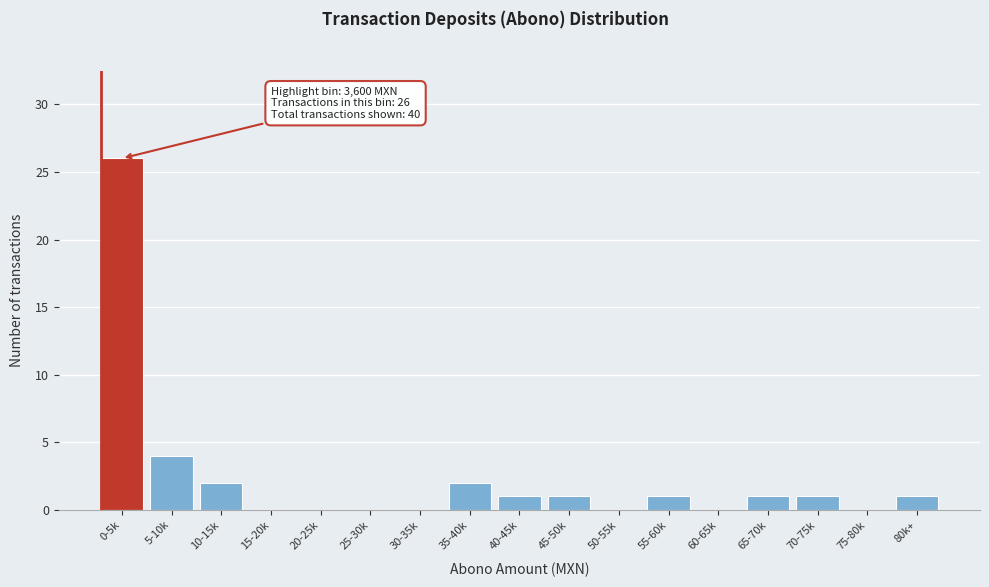

Reading left to right, what are all the values shown in this chart?

0-5k=26	5-10k=4	10-15k=2	15-20k=0	20-25k=0	25-30k=0	30-35k=0	35-40k=2	40-45k=1	45-50k=1	50-55k=0	55-60k=1	60-65k=0	65-70k=1	70-75k=1	75-80k=0	80k+=1